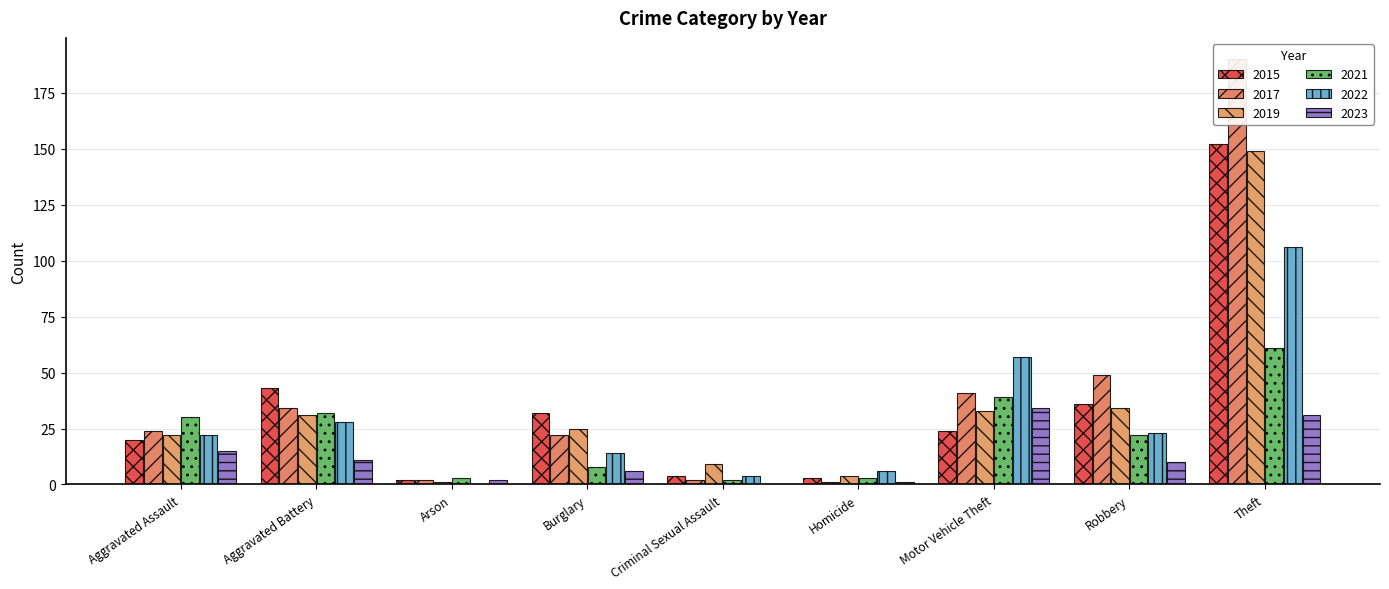

Which series has the largest total across all categories?

2017